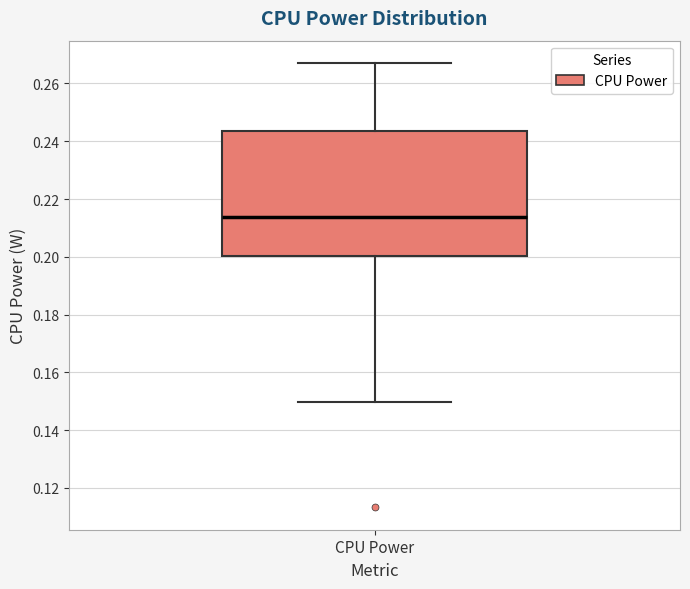

Transcribe this box plot: give where the median line is, the range the box spans, and where the two whiskers end, as read against the y-axis. The values are not printed on the chart, so give them approximately, as read against the axis.

median 0.214, box 0.200 to 0.244, whiskers 0.150 to 0.268